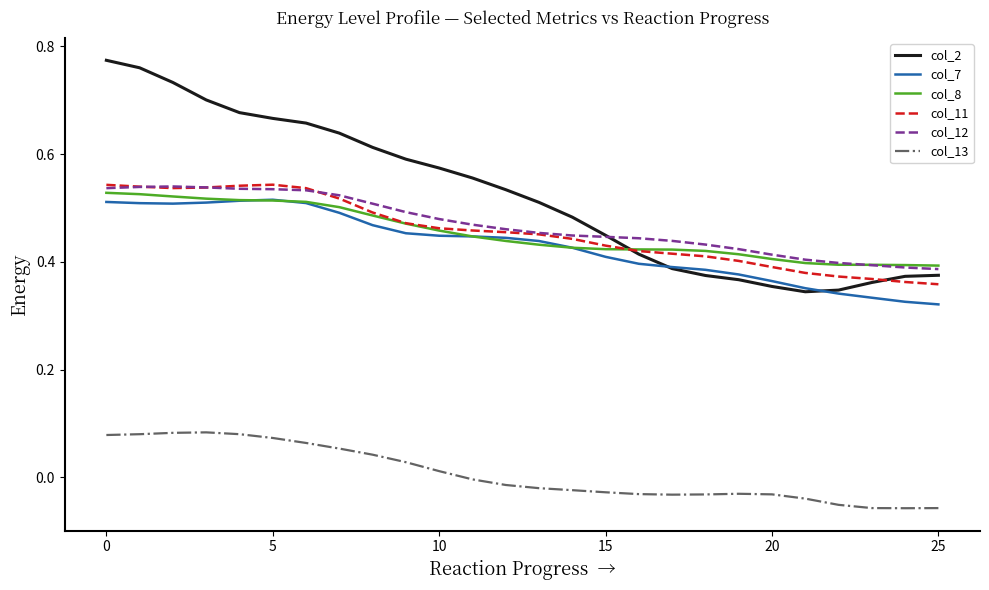

How many interior local valleys does the col_2 series have?

1